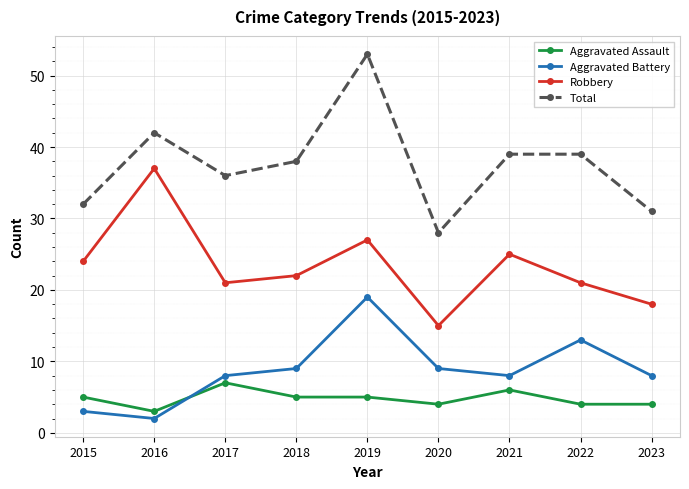

What is the spread (max minus min) of values at 2016?

40